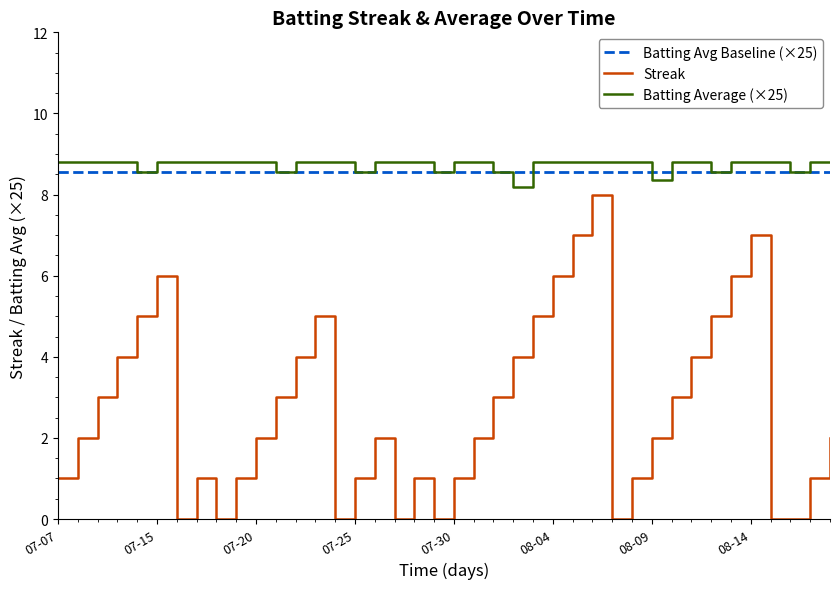

True or false: Streak and Batting Average (×25) intersect in this chart.

False